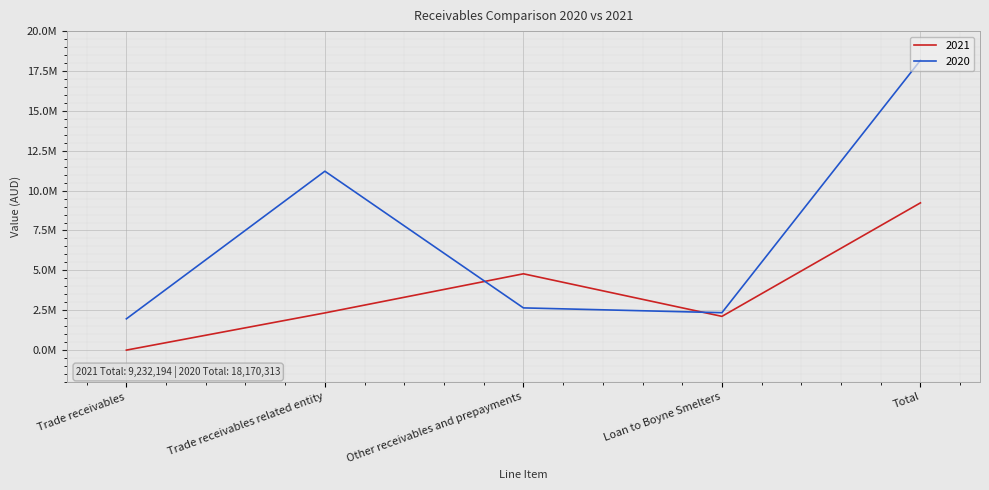

Does the chart display data point markers on the line(s)?

No